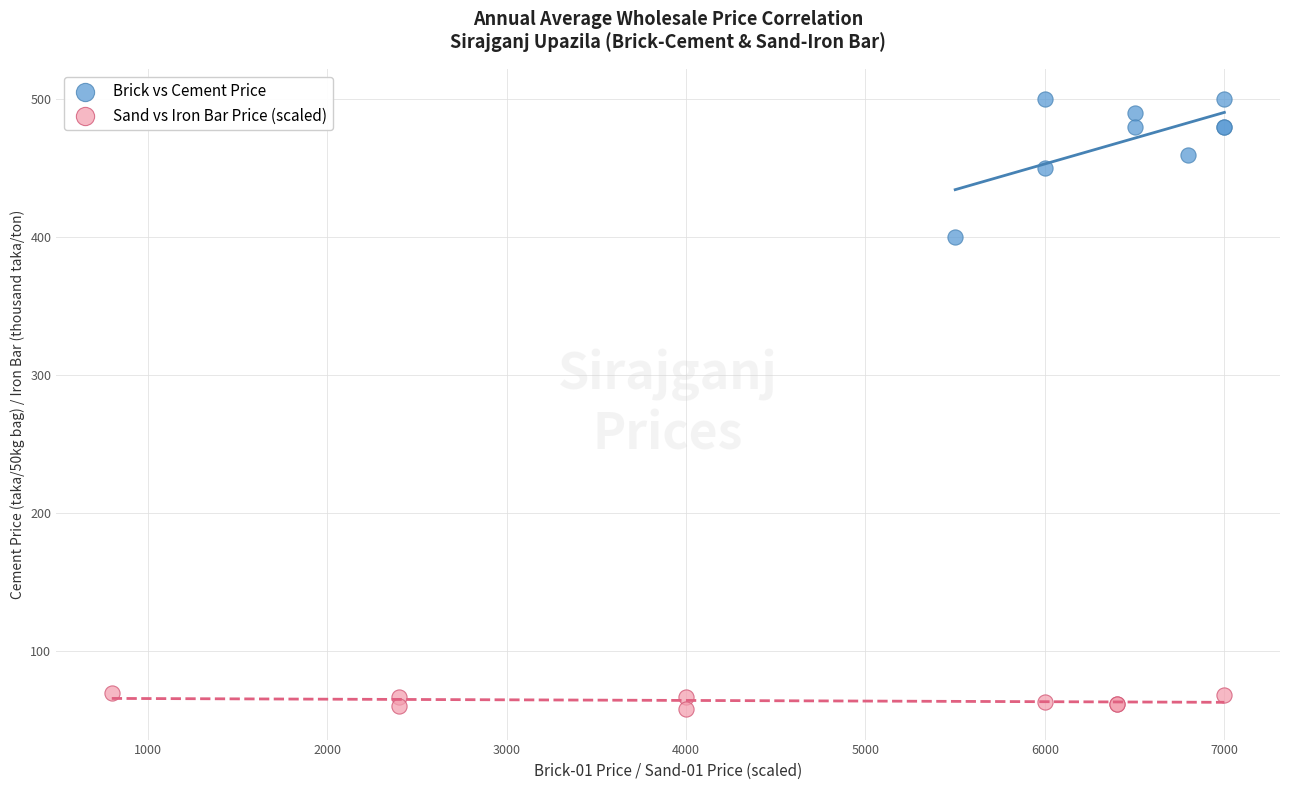

Which series reaches the minimum Y coordinate?

Sand vs Iron Bar Price (scaled)